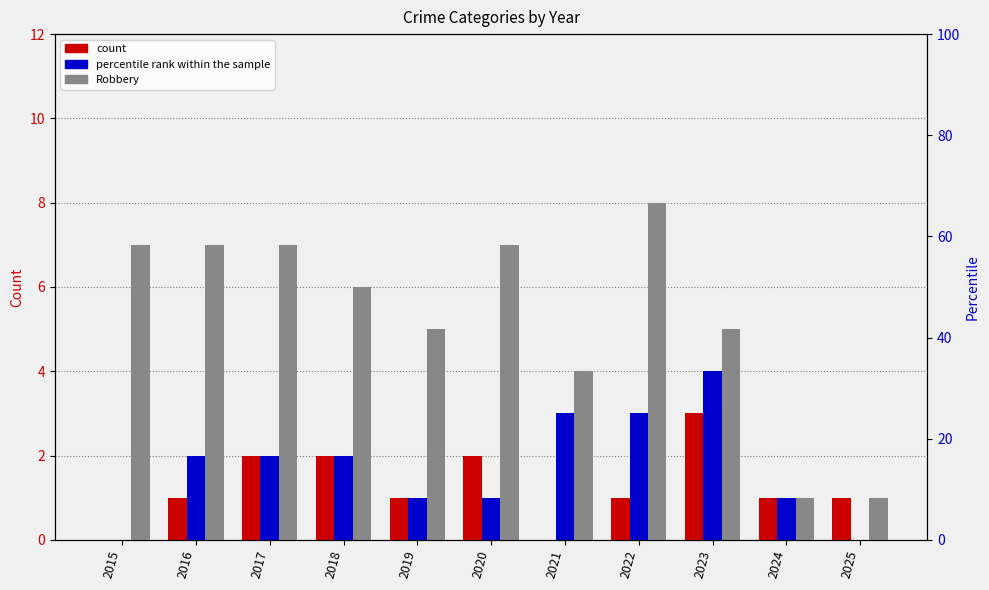

What is the value of the Robbery bar at the 3rd from the left?

7